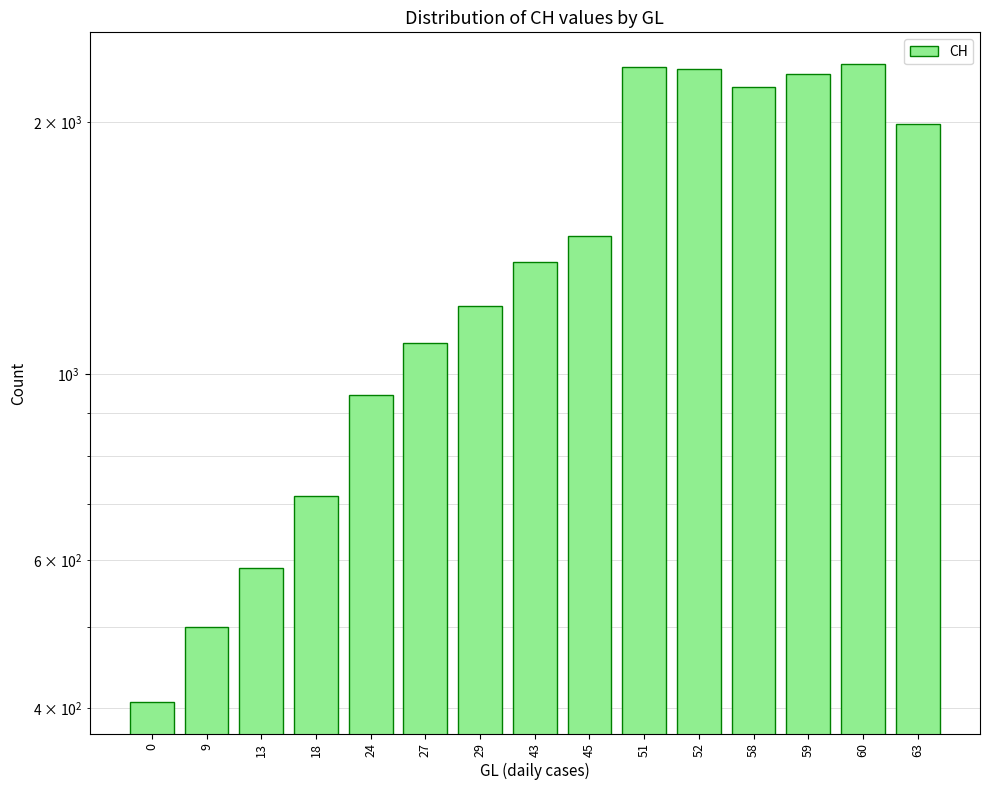

Count the number of categories in the chart.

15